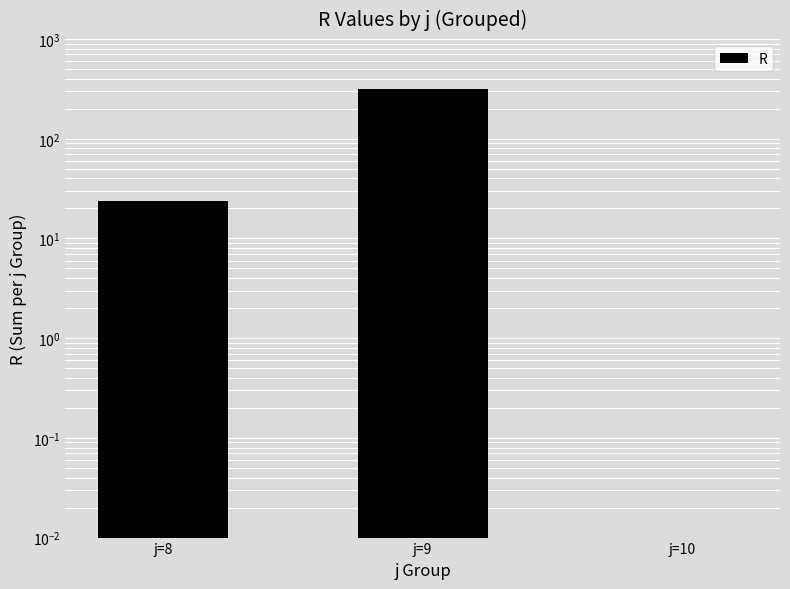

Is it true that the value at j=10 is 0.0?

True